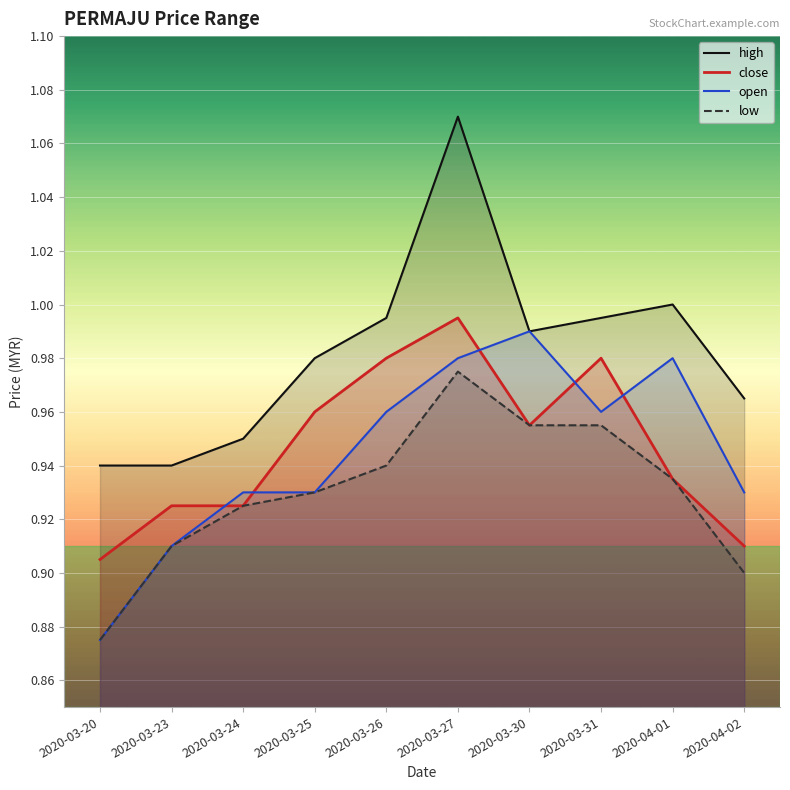

Reading left to right, what are all the values shown in this chart?

high: 2020-03-20=0.9	2020-03-23=0.9	2020-03-24=0.9	2020-03-25=1.0	2020-03-26=1.0	2020-03-27=1.1	2020-03-30=1.0	2020-03-31=1.0	2020-04-01=1.0	2020-04-02=1.0
close: 2020-03-20=0.9	2020-03-23=0.9	2020-03-24=0.9	2020-03-25=1.0	2020-03-26=1.0	2020-03-27=1.0	2020-03-30=1.0	2020-03-31=1.0	2020-04-01=0.9	2020-04-02=0.9
open: 2020-03-20=0.9	2020-03-23=0.9	2020-03-24=0.9	2020-03-25=0.9	2020-03-26=1.0	2020-03-27=1.0	2020-03-30=1.0	2020-03-31=1.0	2020-04-01=1.0	2020-04-02=0.9
low: 2020-03-20=0.9	2020-03-23=0.9	2020-03-24=0.9	2020-03-25=0.9	2020-03-26=0.9	2020-03-27=1.0	2020-03-30=1.0	2020-03-31=1.0	2020-04-01=0.9	2020-04-02=0.9